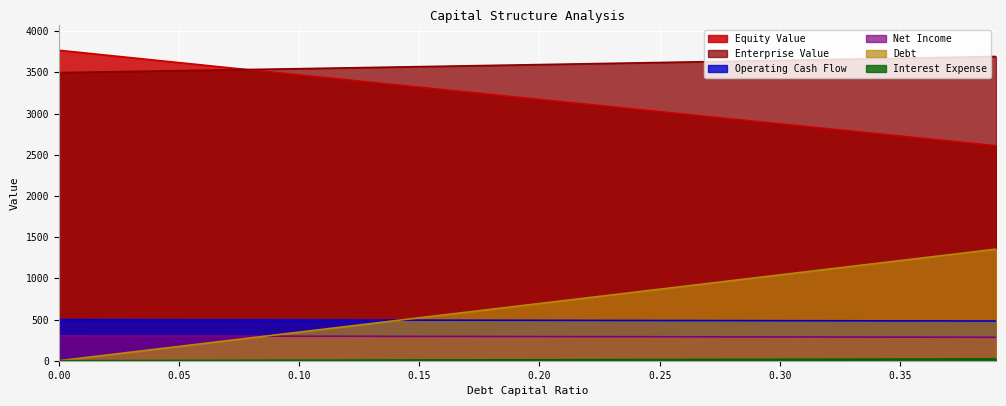

What is the greatest value displayed?

3768.2